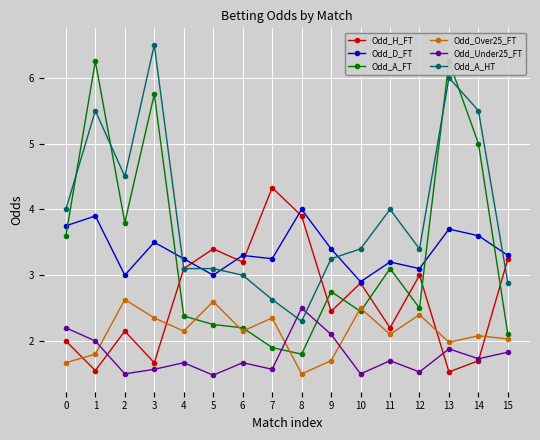

True or false: Odd_A_HT has more than 1 interior local peaks.

True